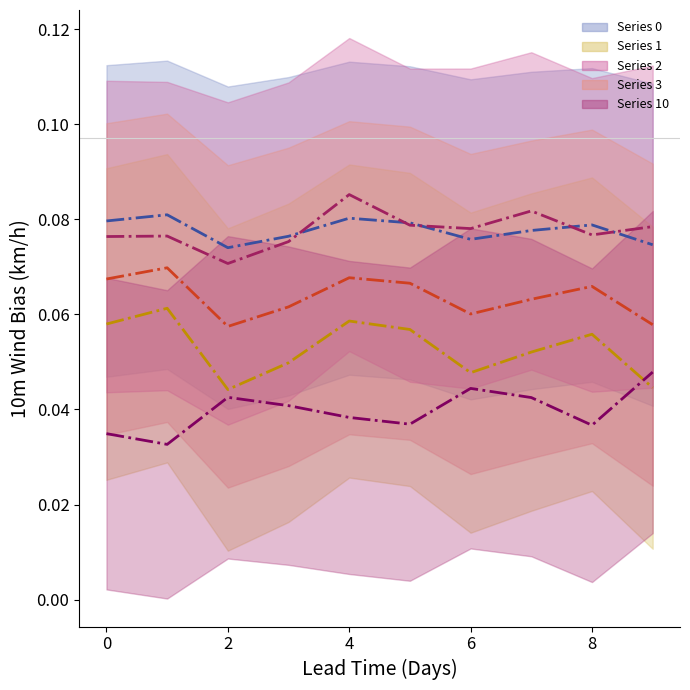

How many categories are shown in the chart?

10